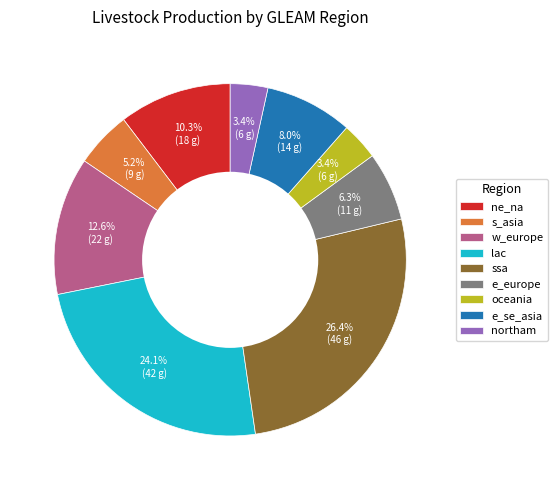

The northam slice represents 11% of the pie. True or false?

False